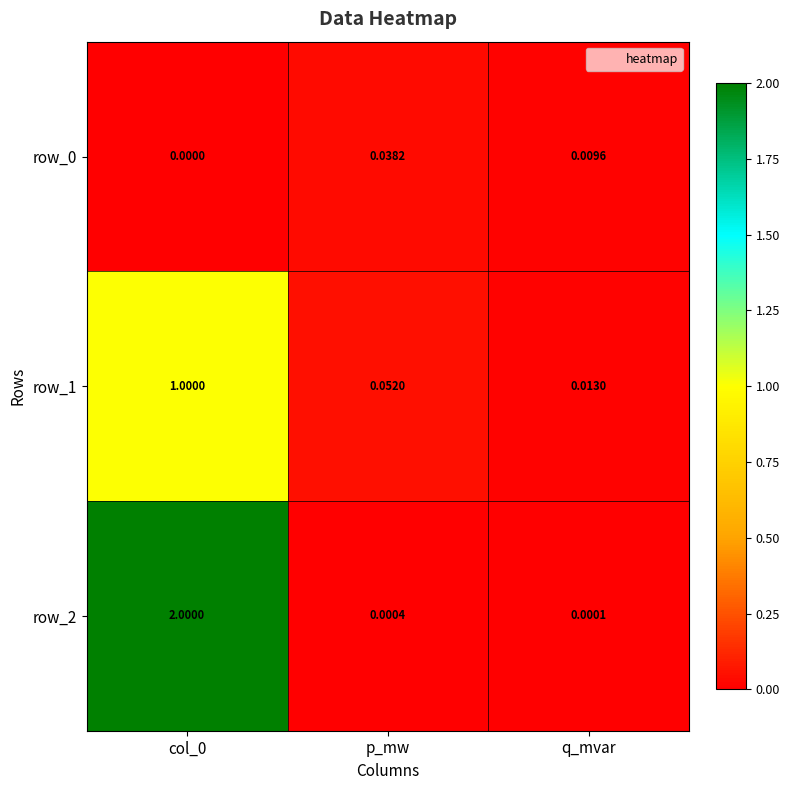

Read the row_2 value at col_0.

2.0